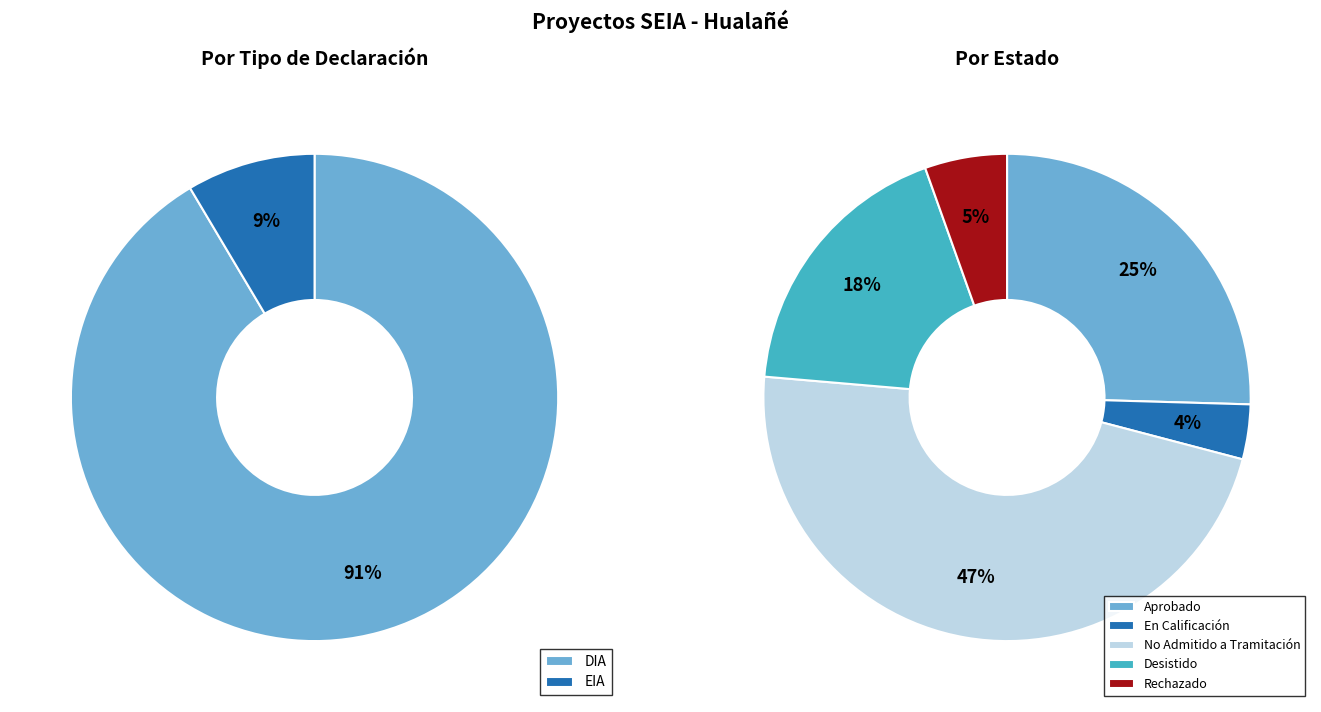

Count the number of slices in the pie.

2